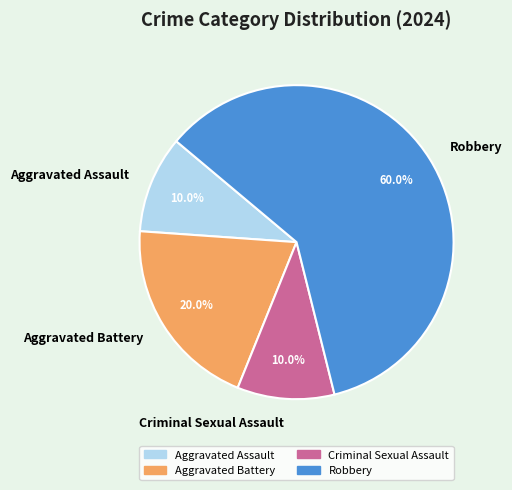

What percentage is the Criminal Sexual Assault slice, to the nearest percent?

10%